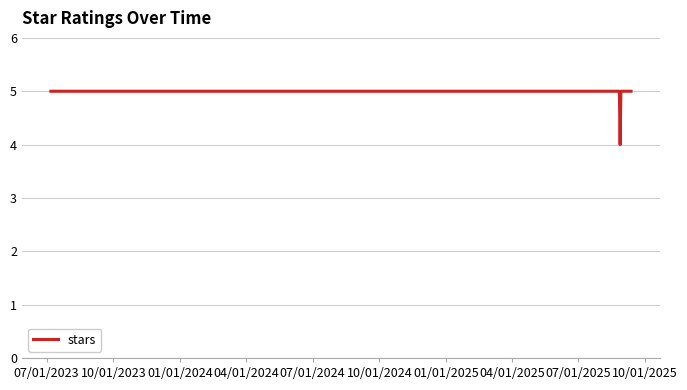

What is the sum of all values?

39